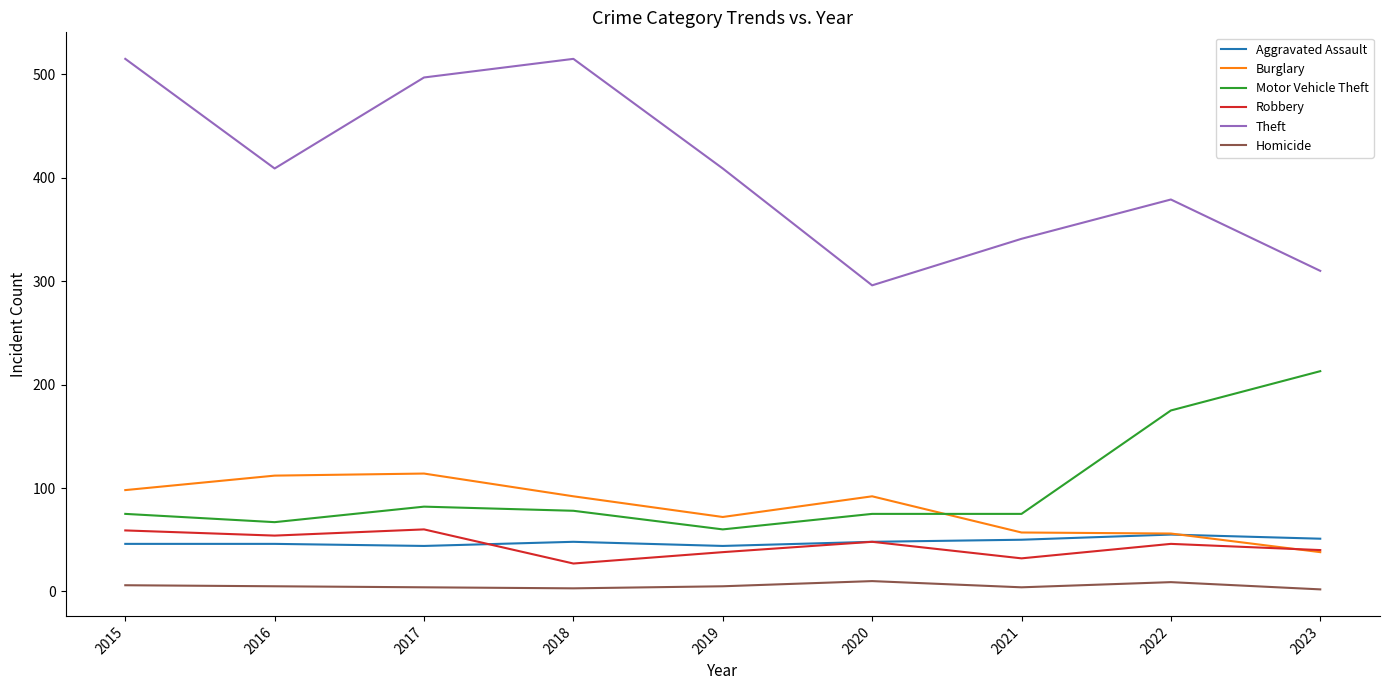

Which series has the largest total across all categories?

Theft